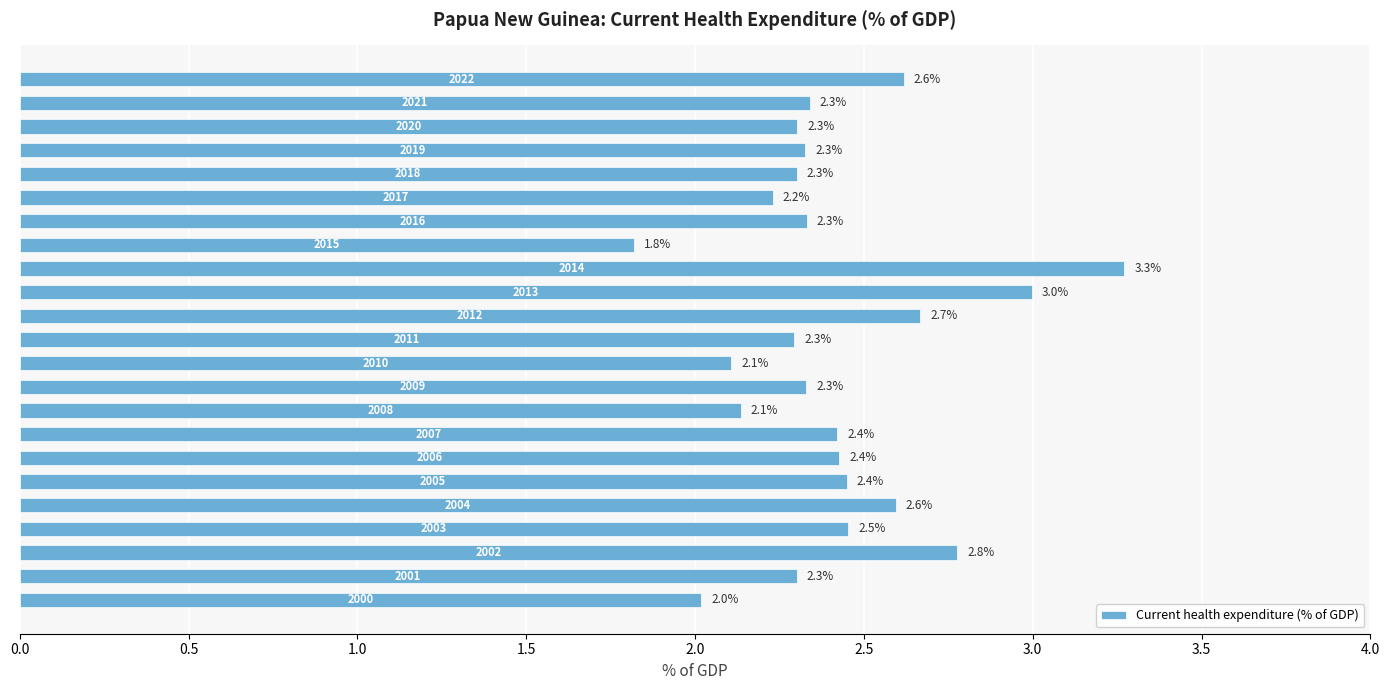

What is the smallest value displayed?

1.8